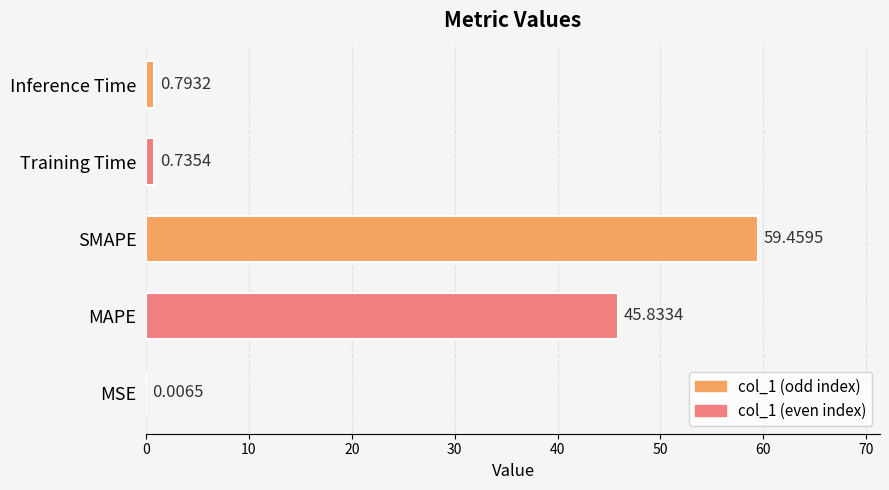

What is the change in value from MSE to SMAPE?

+59.5